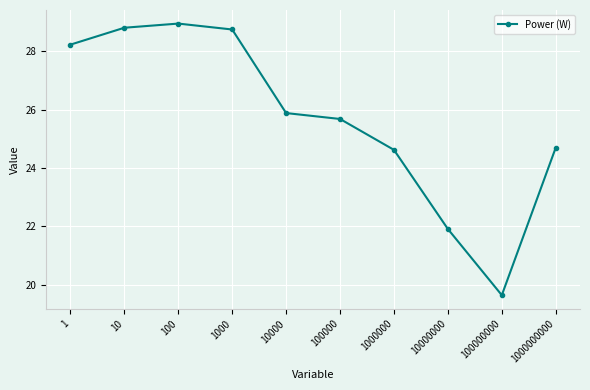

True or false: the data shows 28.2 at 1.

True